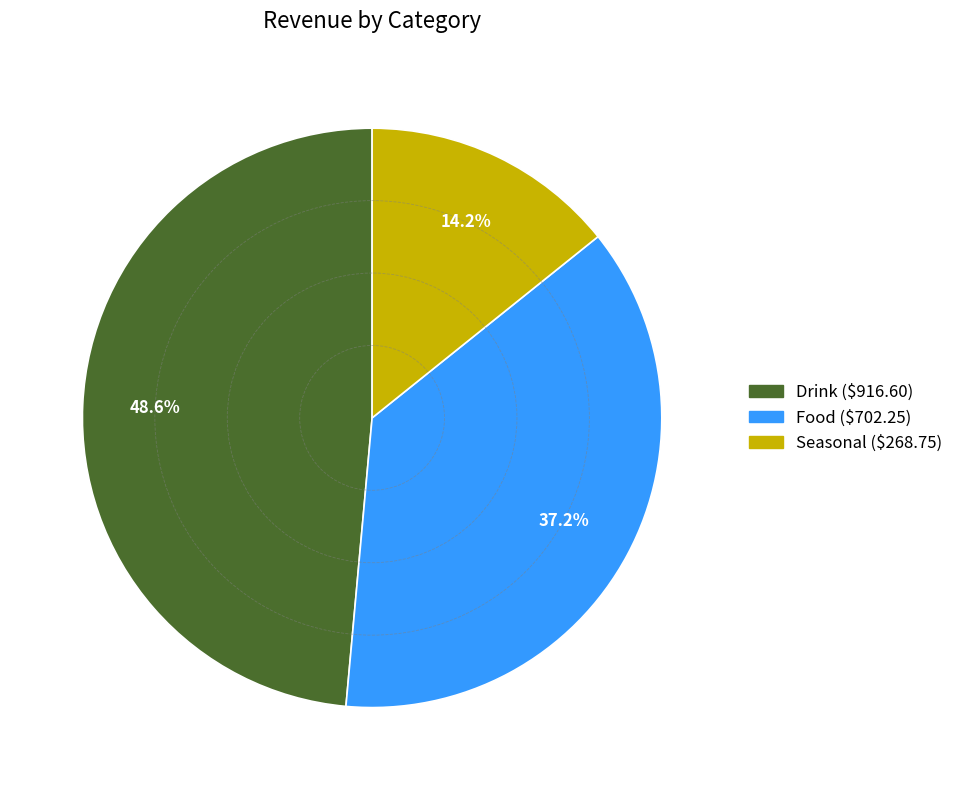

Which category has the smallest portion of the pie?

Seasonal